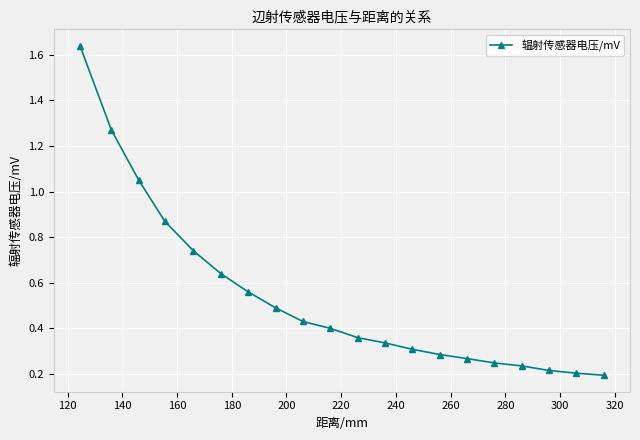

How many data points does each series have?

20